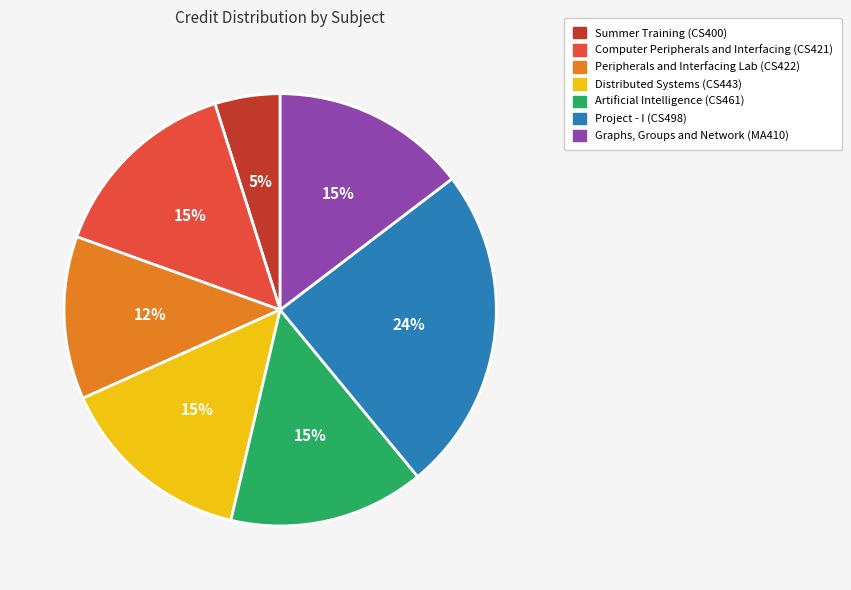

To the nearest percent, what is the difference between the Project - I (CS498) and Peripherals and Interfacing Lab (CS422) slice percentages?

12%